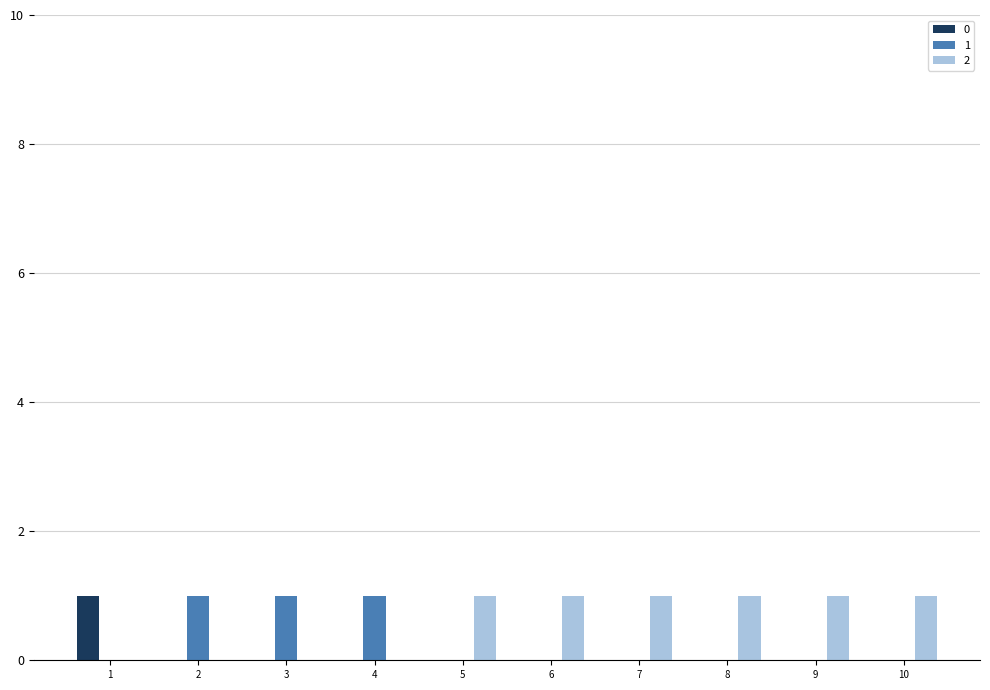

The value of 0 at 9 is 0. True or false?

True